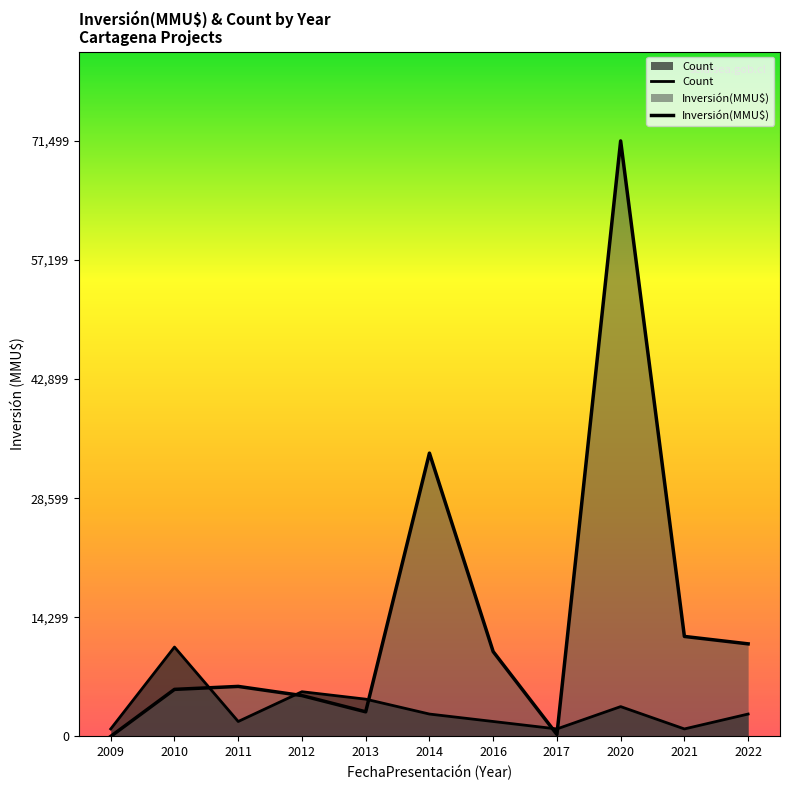

At which label does Inversión(MMU$) first exceed 6000?

2014